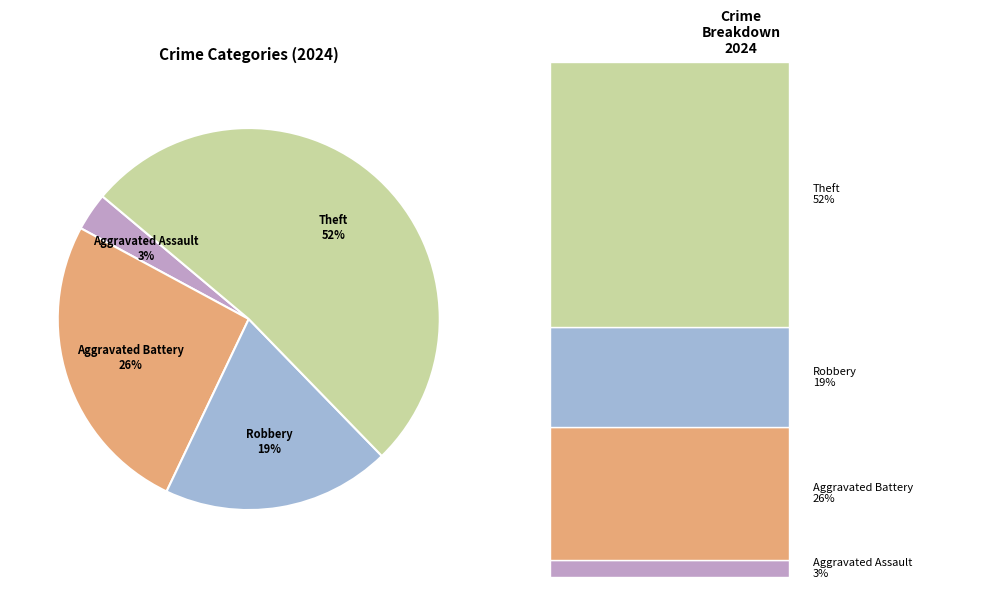

Does any single category account for the majority?

Yes